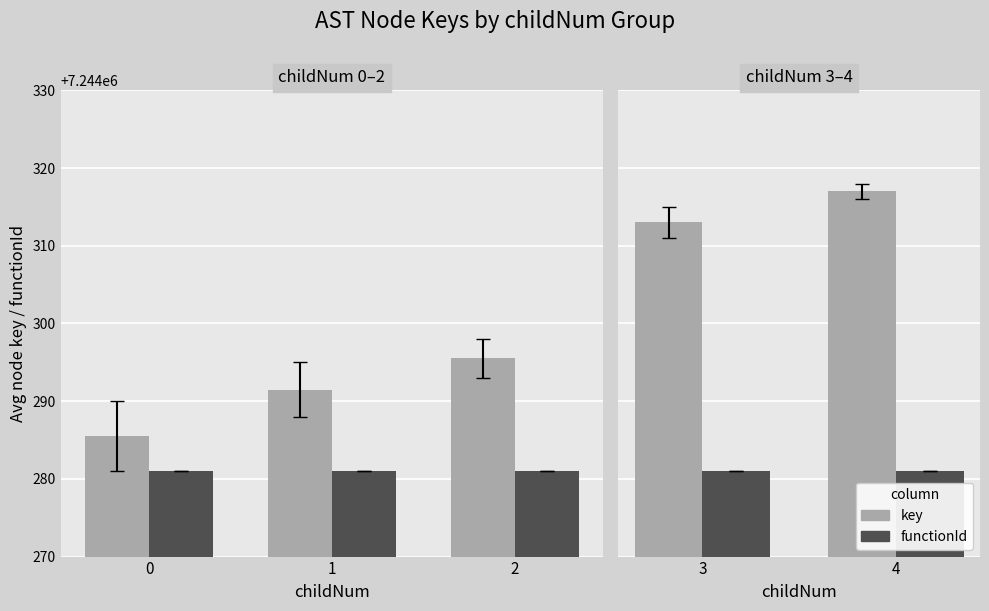

True or false: functionId has a value of 4847243 at 0.

False